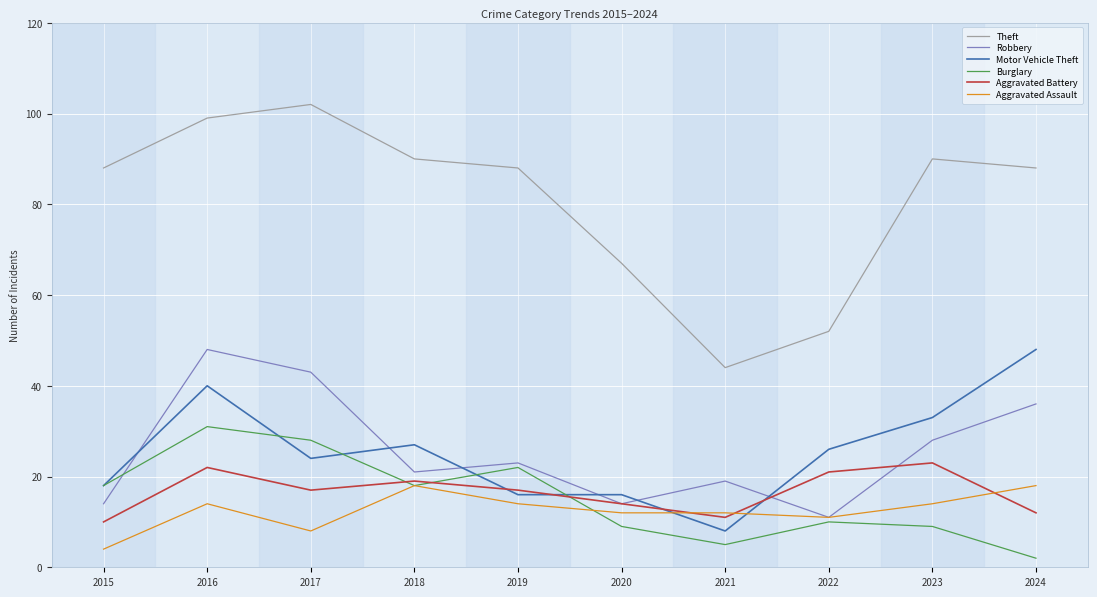

What is the difference between the highest and lowest values at 2017?

94